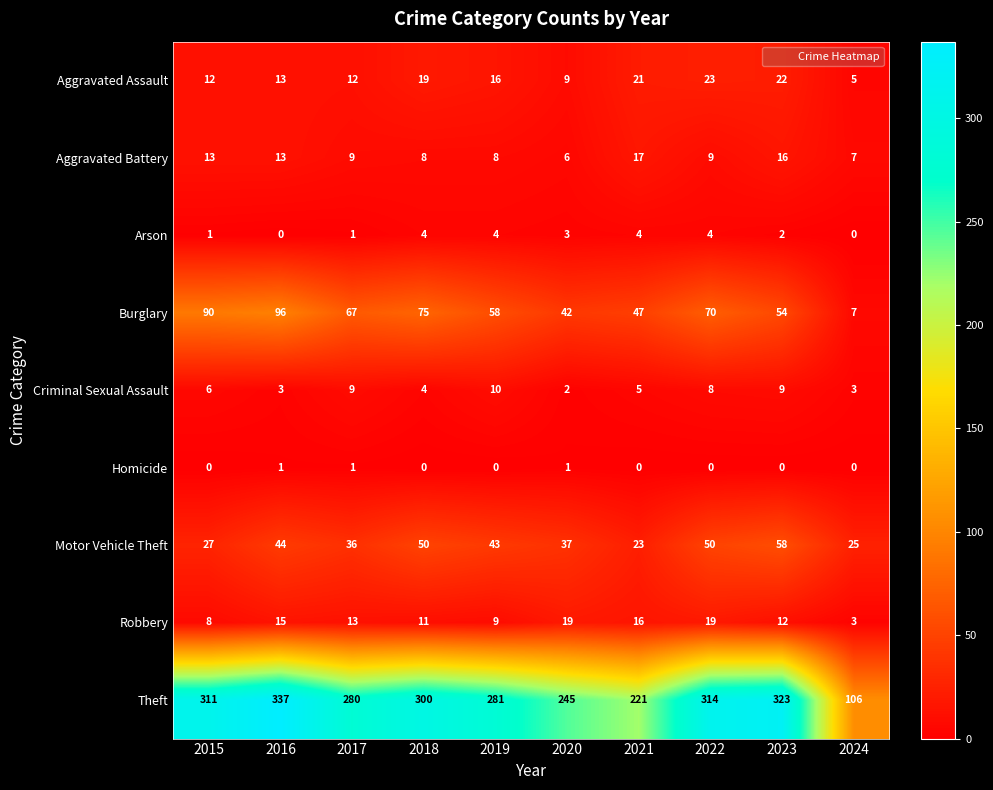

What is the greatest value displayed?

337